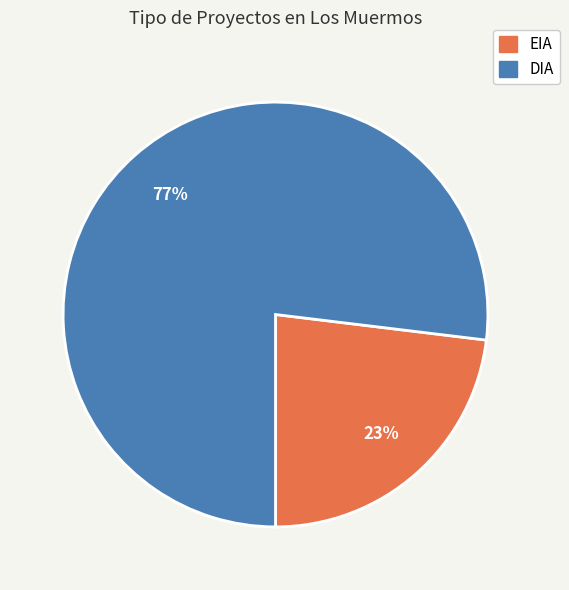

Which has a higher value, DIA or EIA?

DIA